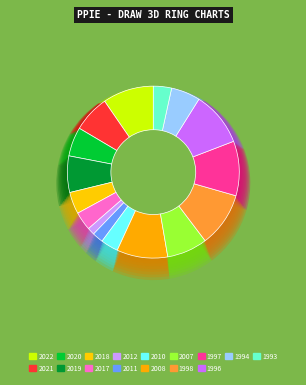

Approximately how many times larger is the value at 2007 compared to 2008?

0.8